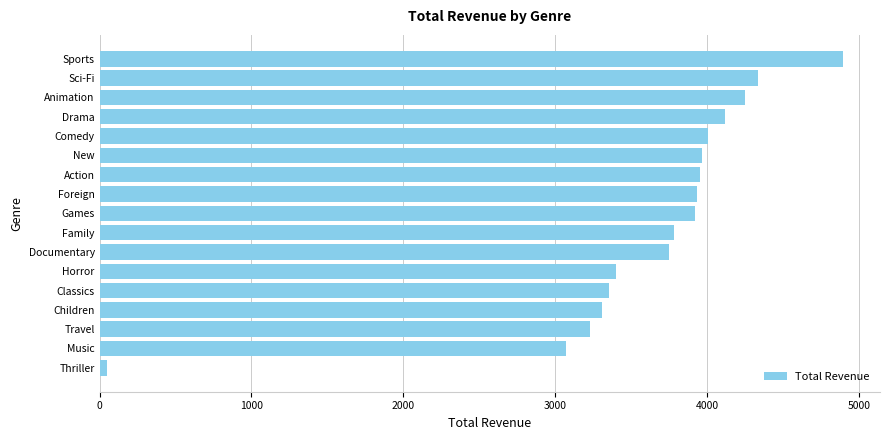

What is the maximum value shown in the chart?

4892.2